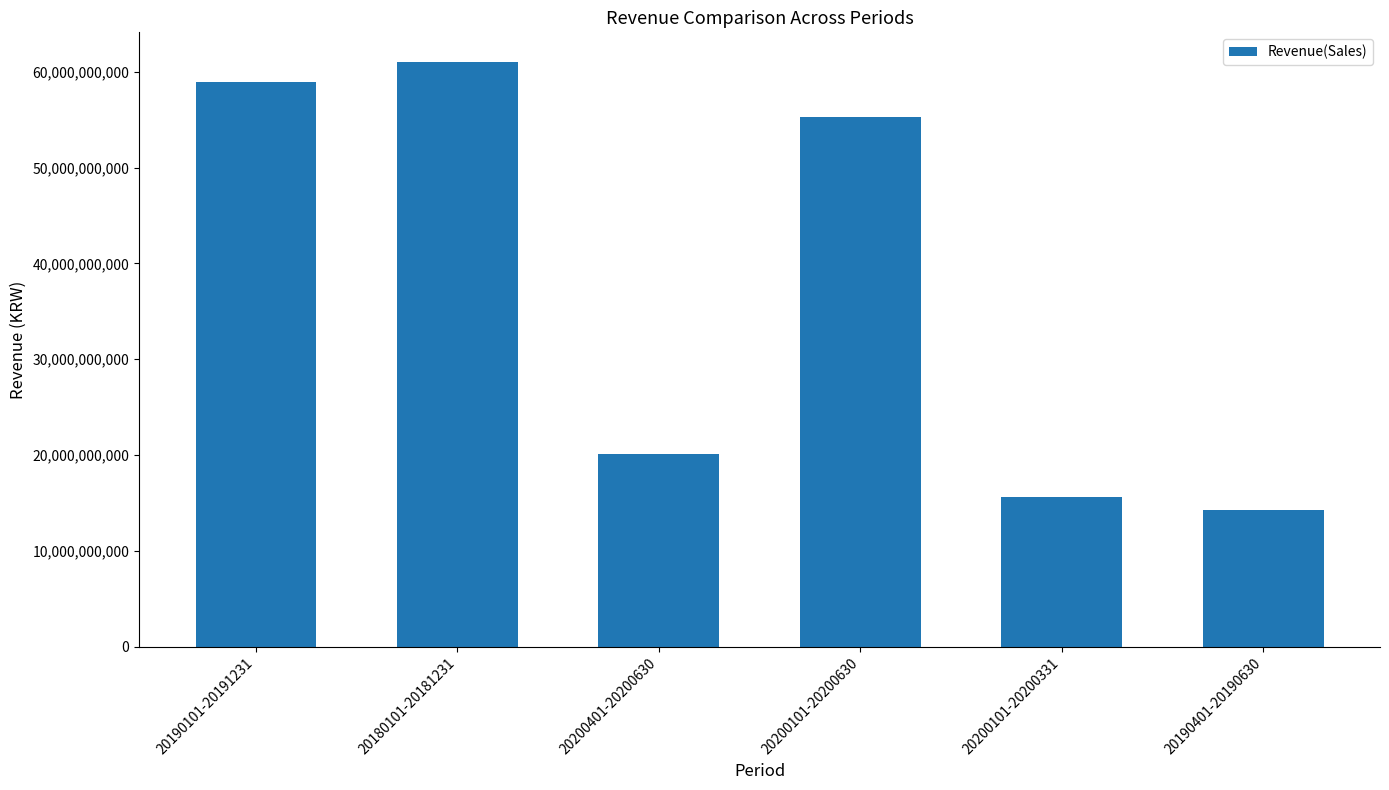

Is it true that the value at 20200401-20200630 is 12564451446?

False